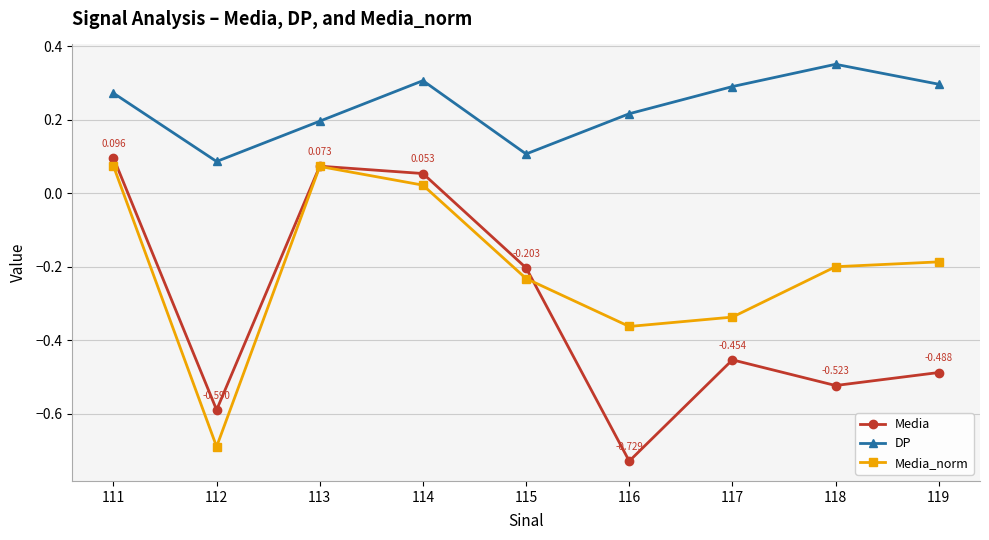

True or false: Media_norm has a value of -0.2 at 117.

False